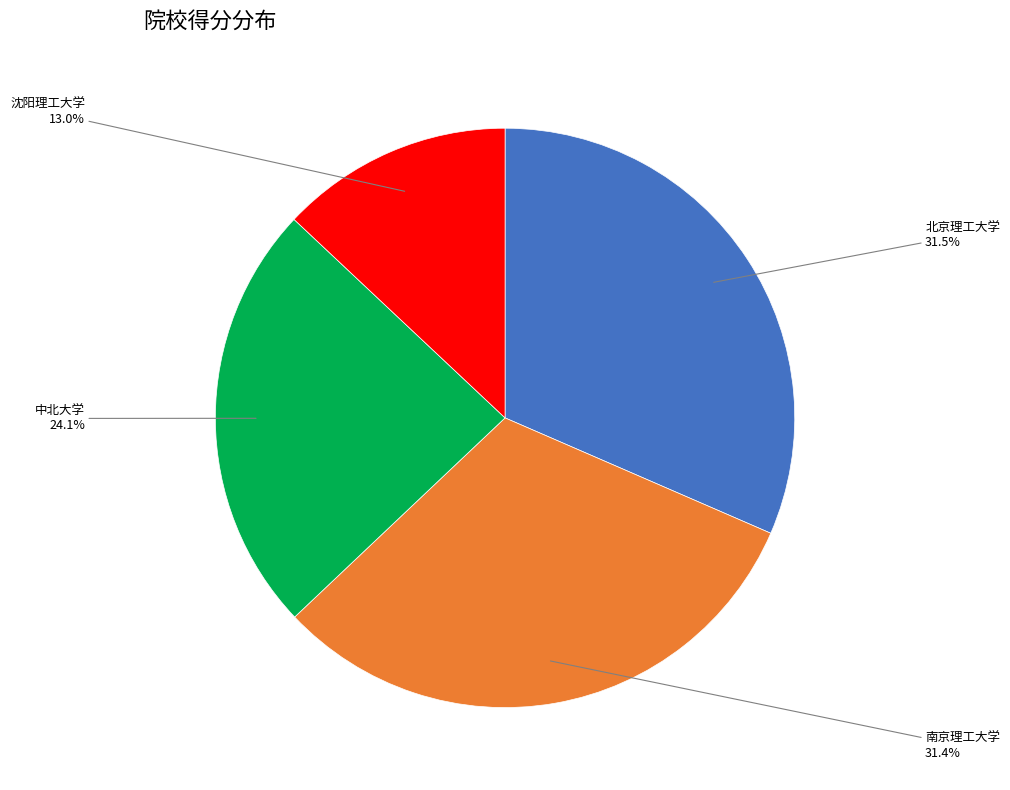

Between 北京理工大学 and 中北大学, which is larger?

北京理工大学